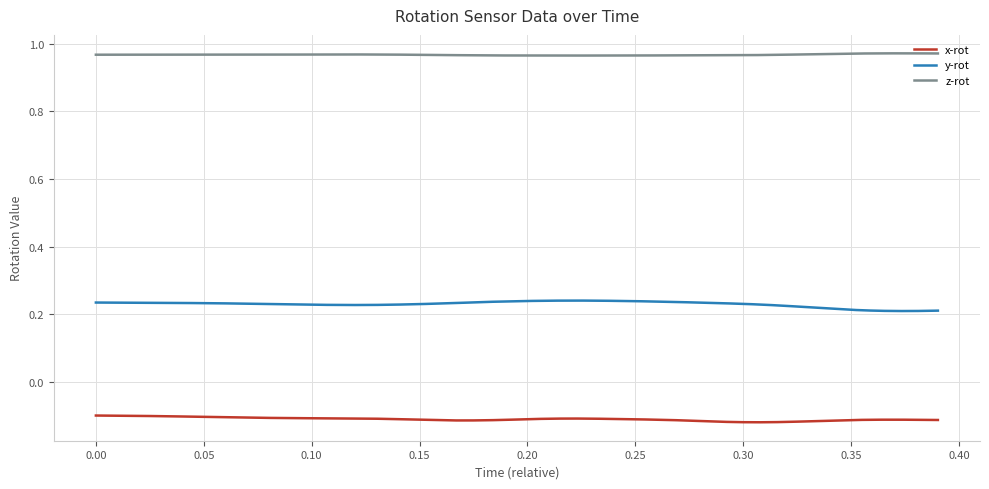

List the series in order of their peak value, lowest first.

x-rot, y-rot, z-rot